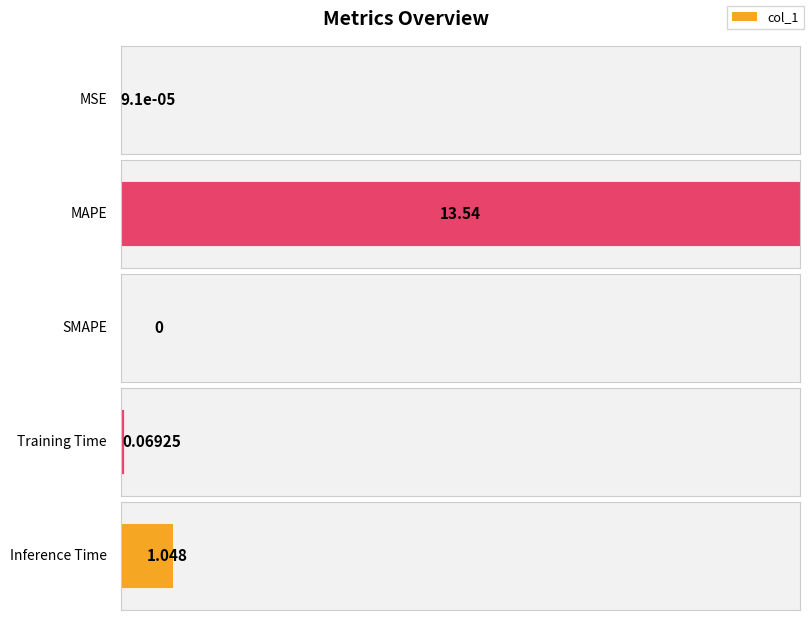

What is the difference between the second highest and minimum values?

1.0